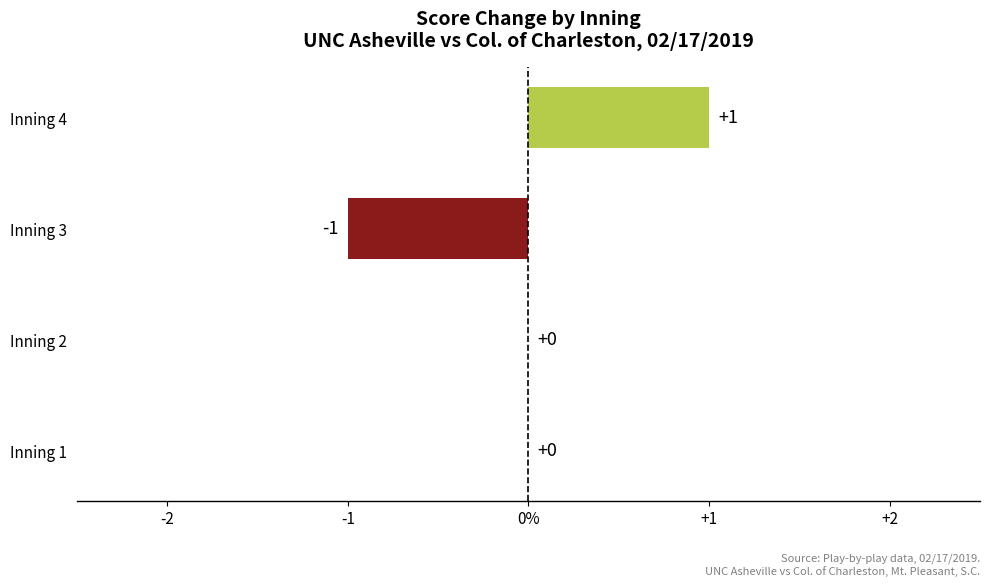

What is the minimum value shown in the chart?

-1